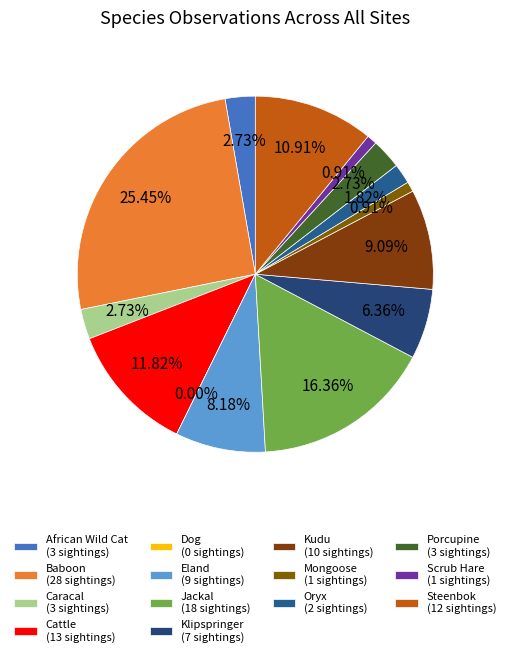

Combined, what portion of the pie is Steenbok and Scrub Hare?

11.8%